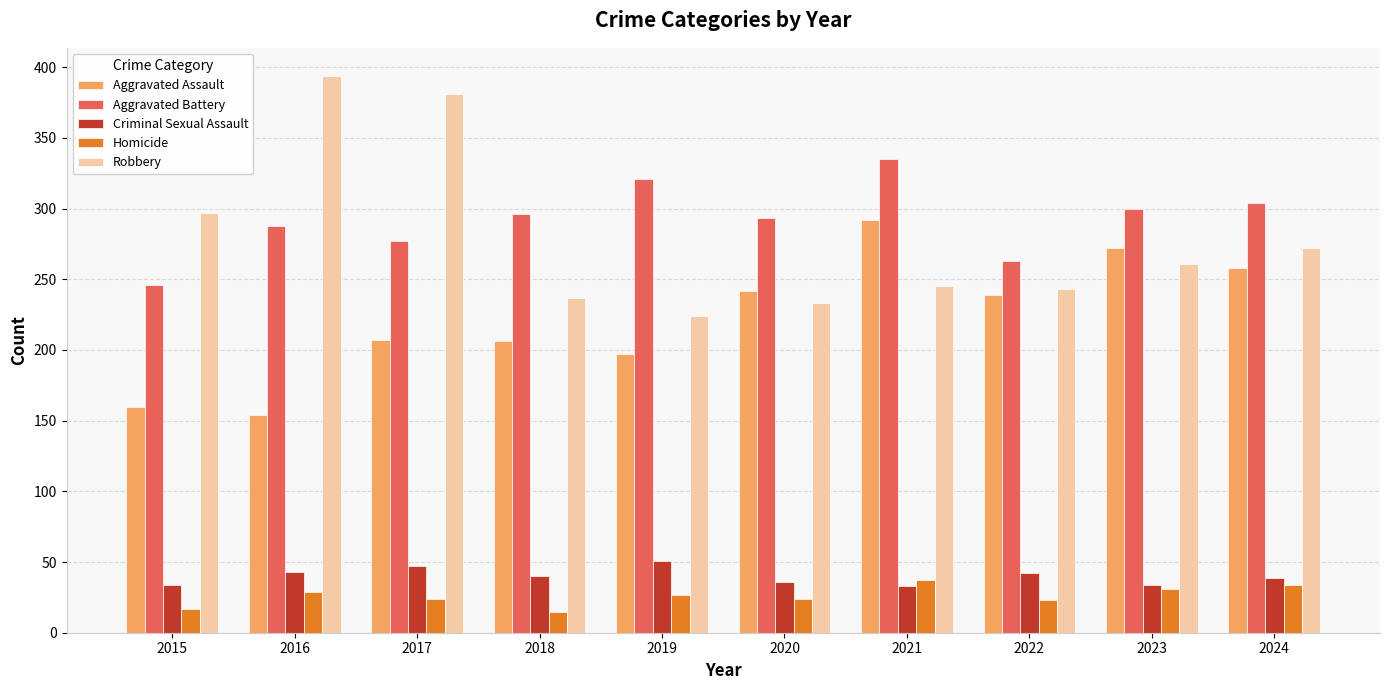

At which label does Robbery first exceed 261?

2015